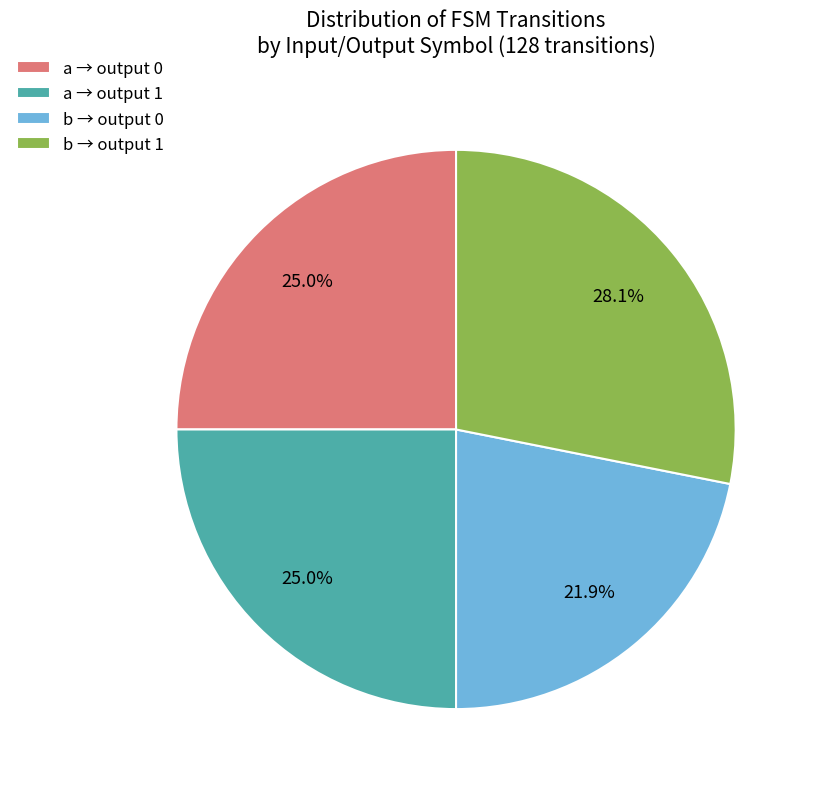

Does any single category account for the majority?

No